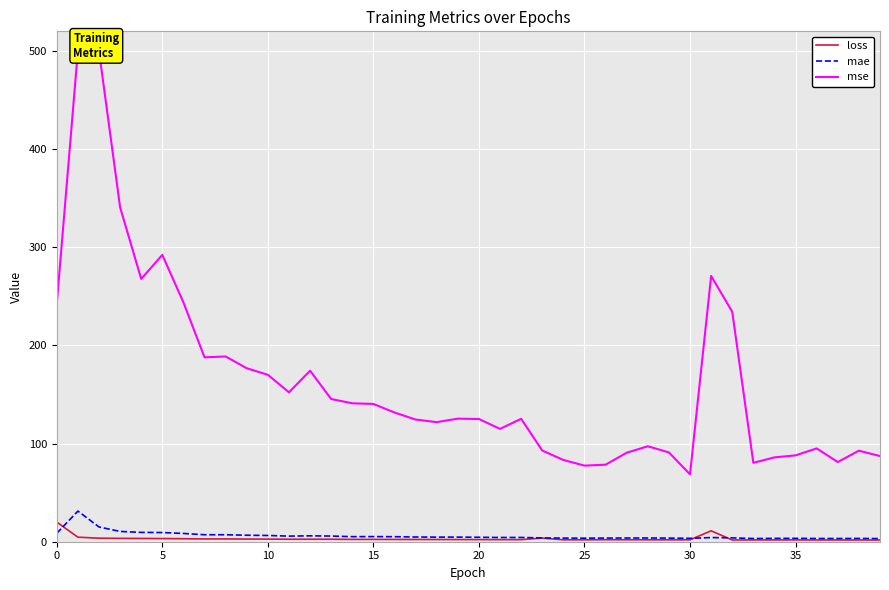

True or false: mae and loss intersect in this chart.

True